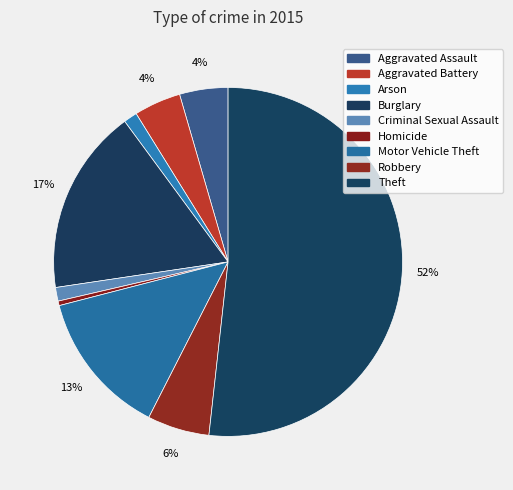

Which has a higher value, Robbery or Homicide?

Robbery